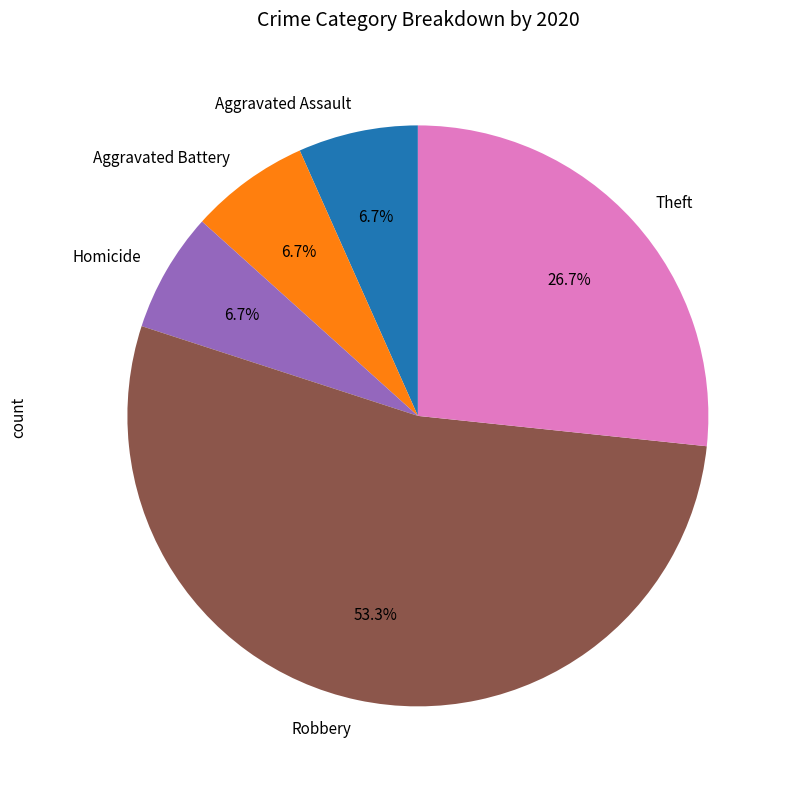

Which category has the biggest portion of the pie?

Robbery